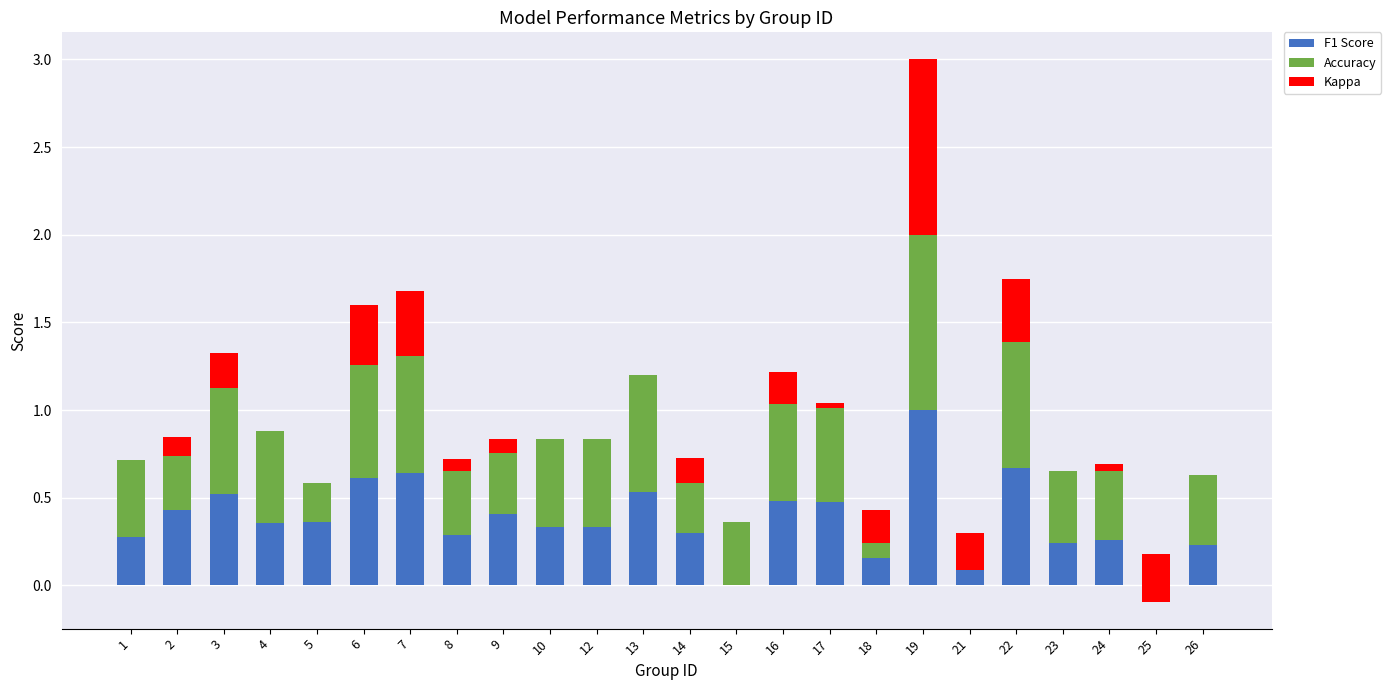

At 13, list the series in order from smallest to largest.

Kappa, F1 Score, Accuracy